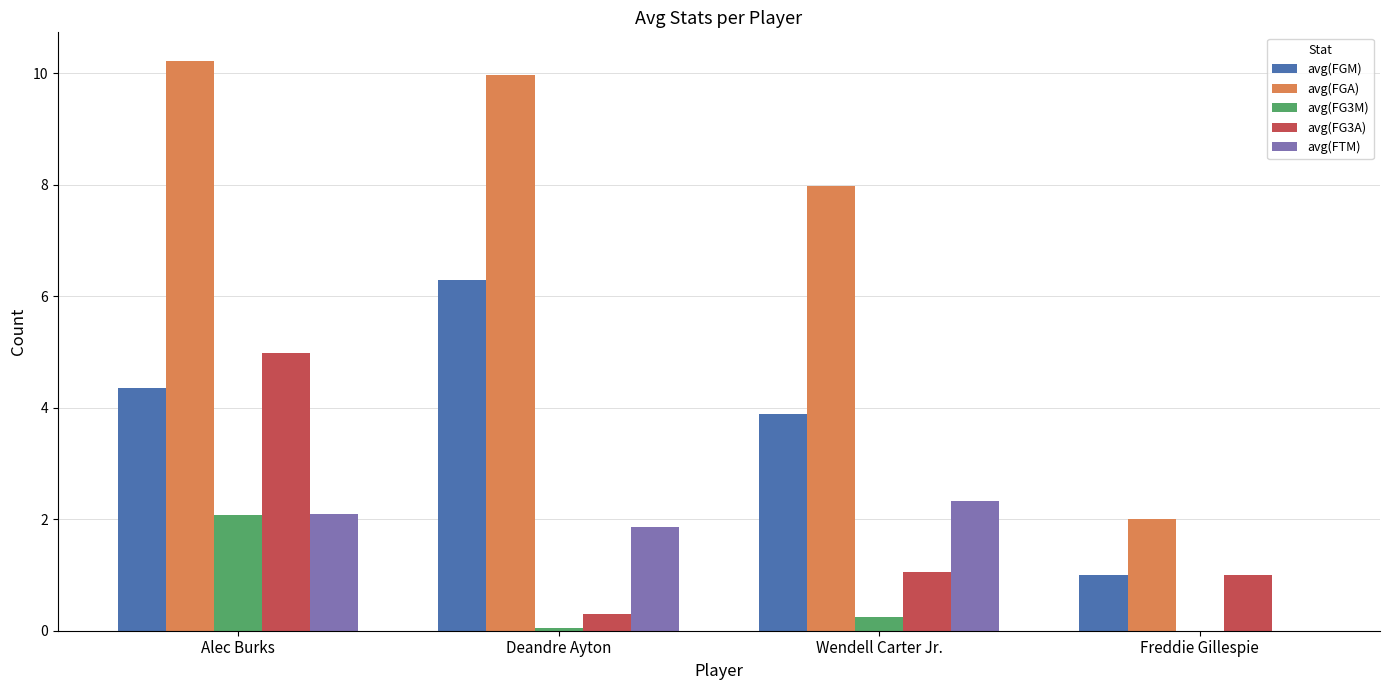

What is the sum of all avg(FTM) values?

6.3